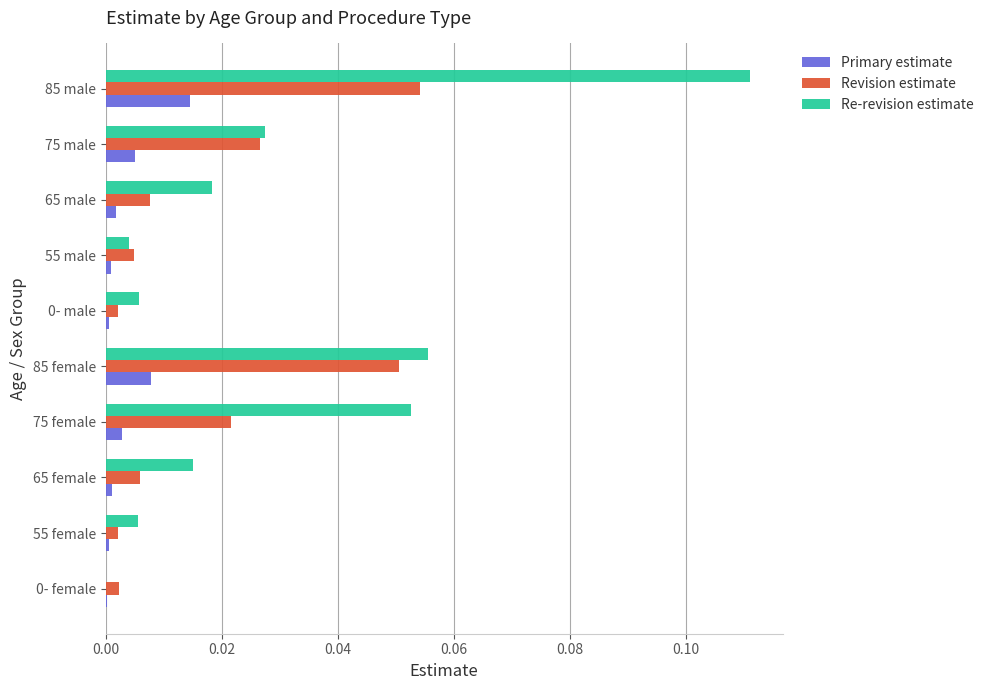

Is it true that Re-revision estimate equals 0.0 at 55 female?

True